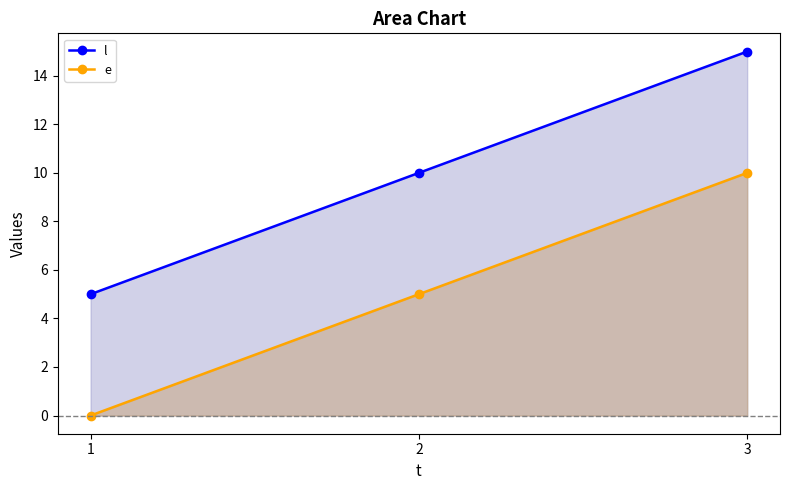

What is the average value of the l series?

10